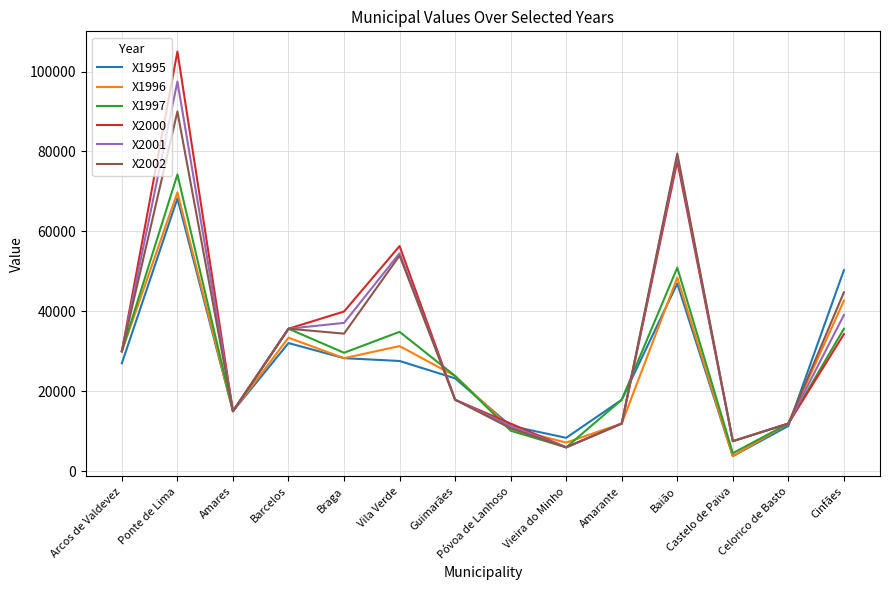

The X2001 series shows 37042 at Vila Verde. True or false?

False